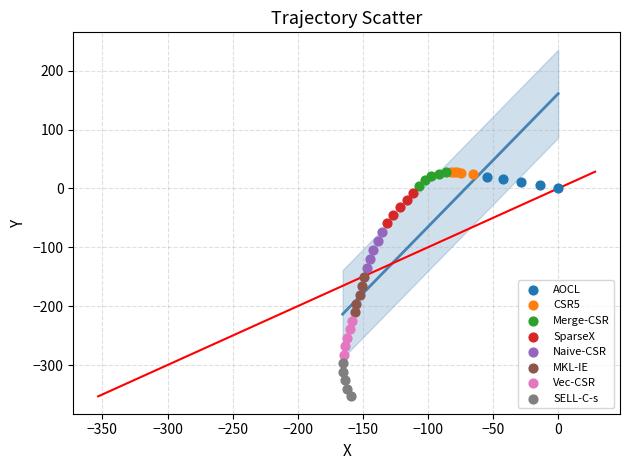

Which series has the largest Y range (max minus min)?

Naive-CSR